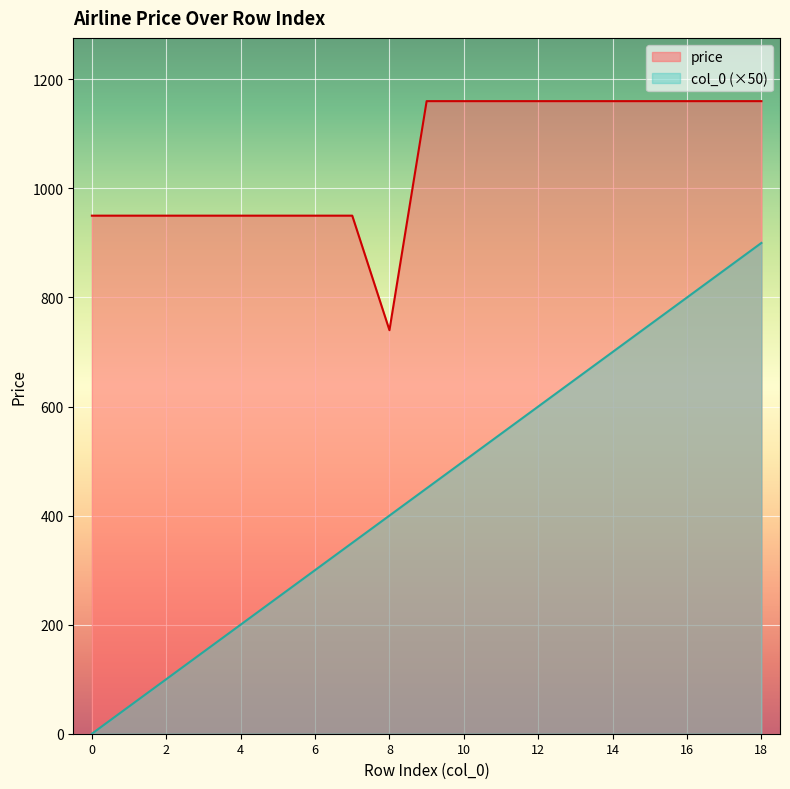

What is the sum of the price values at 11 and 2?

2110